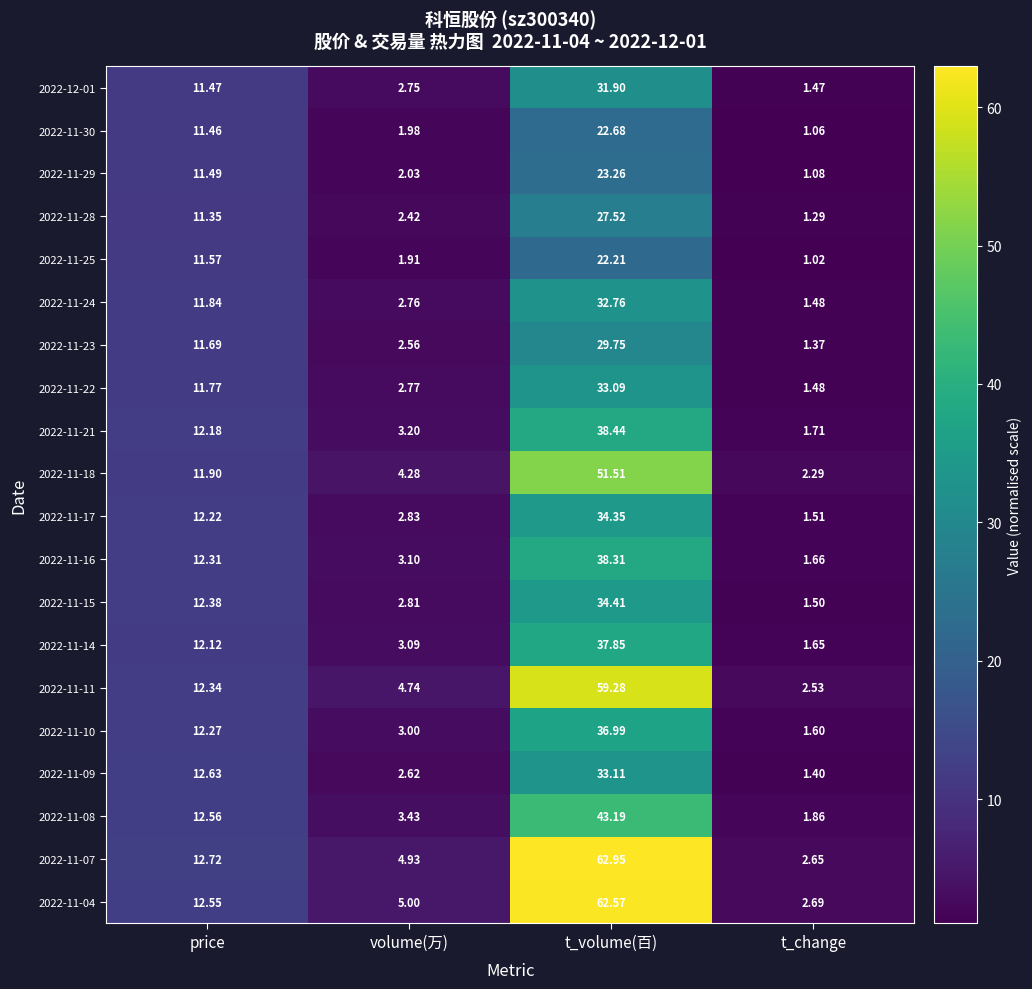

At which category is the sum across all series the highest?

t_volume(百)